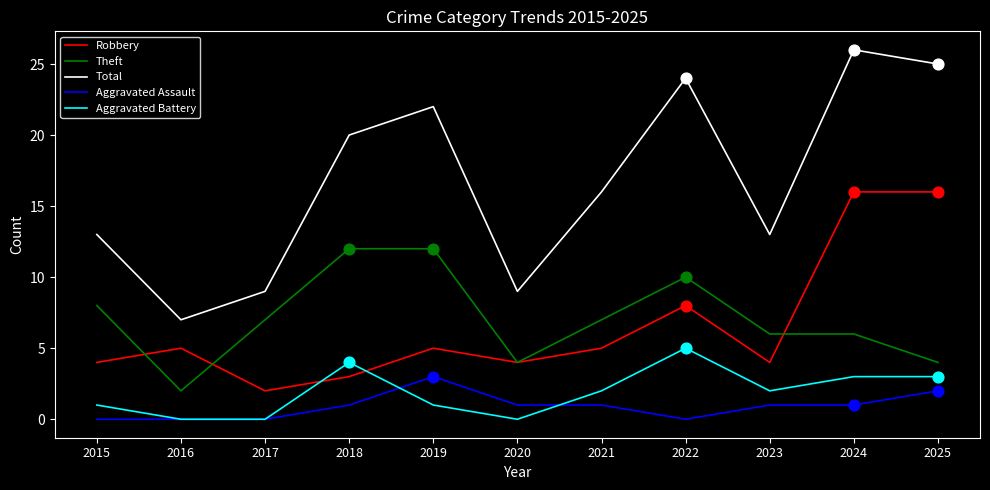

At which category is the sum across all series the highest?

2024